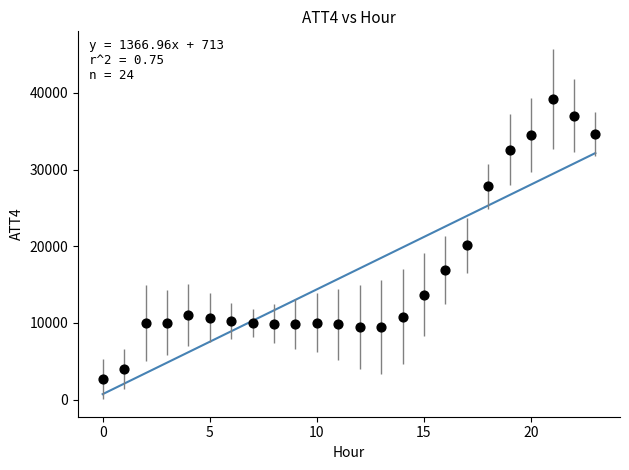

What Y value in the scatter plot is closest to 20950?

20100